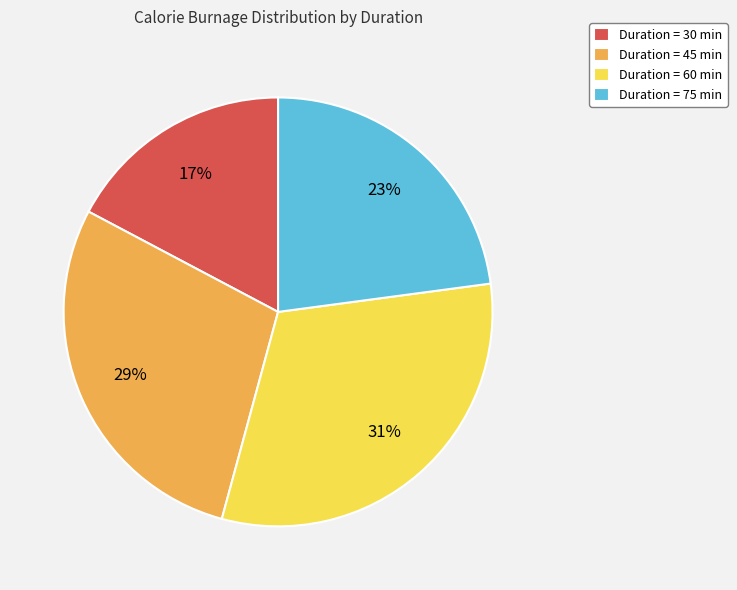

Combined, do Duration = 45 min and Duration = 60 min account for over 50%?

Yes